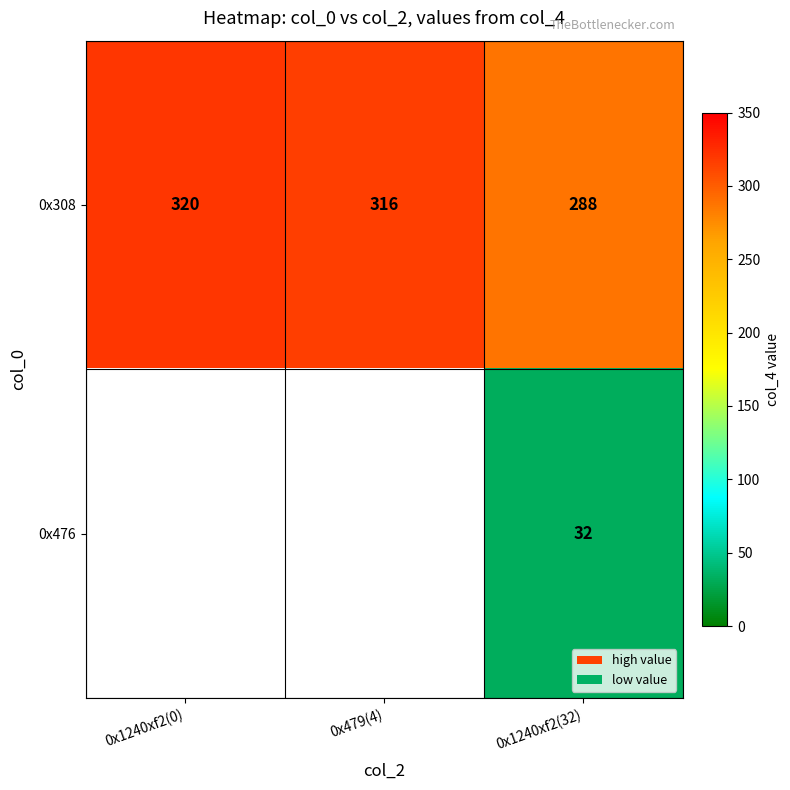

Where does the 0x308 series first go above 316?

0x1240xf2(0)